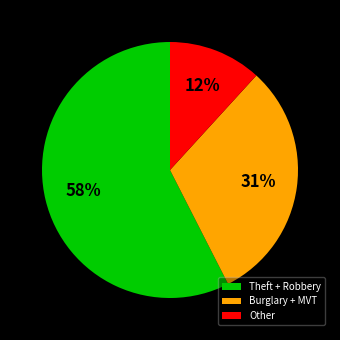

How many slices are in this pie chart?

3